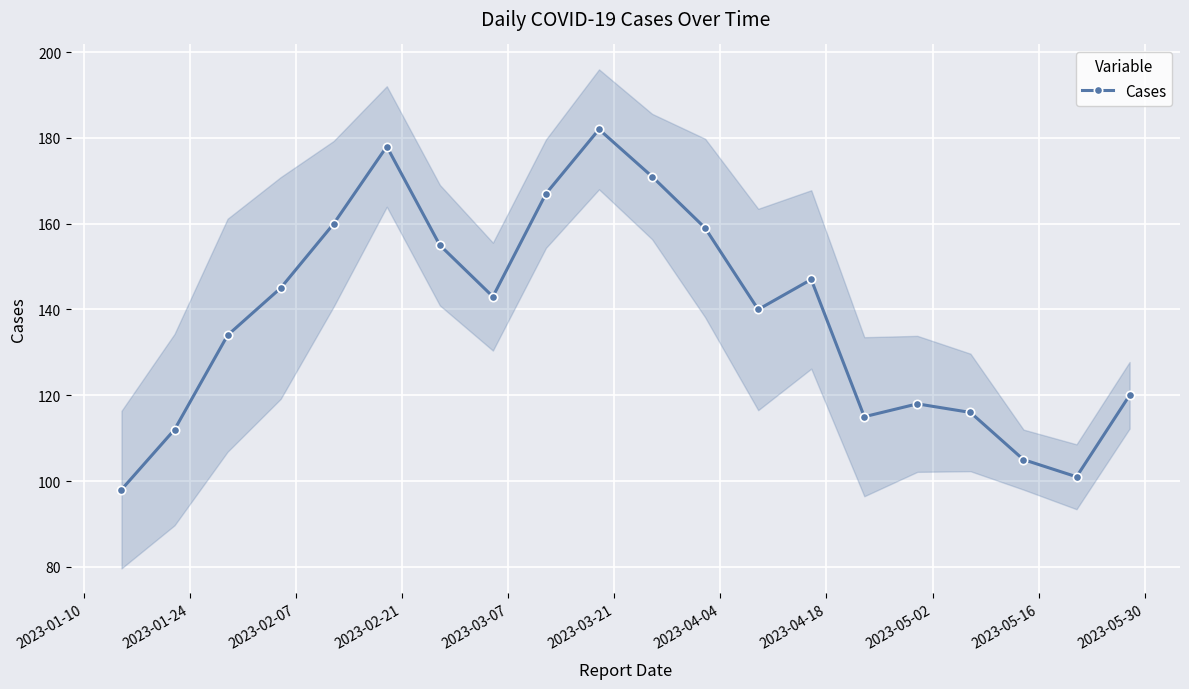

How many interior local peaks does the Cases series have?

4